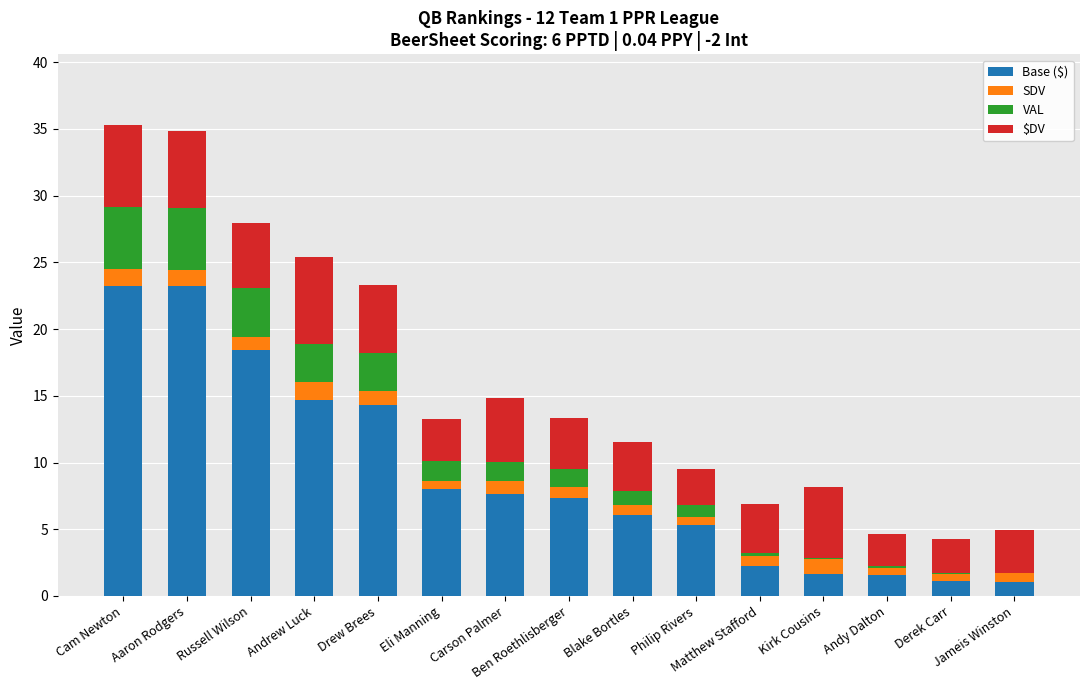

What is the sum of all Base ($) values?

135.9